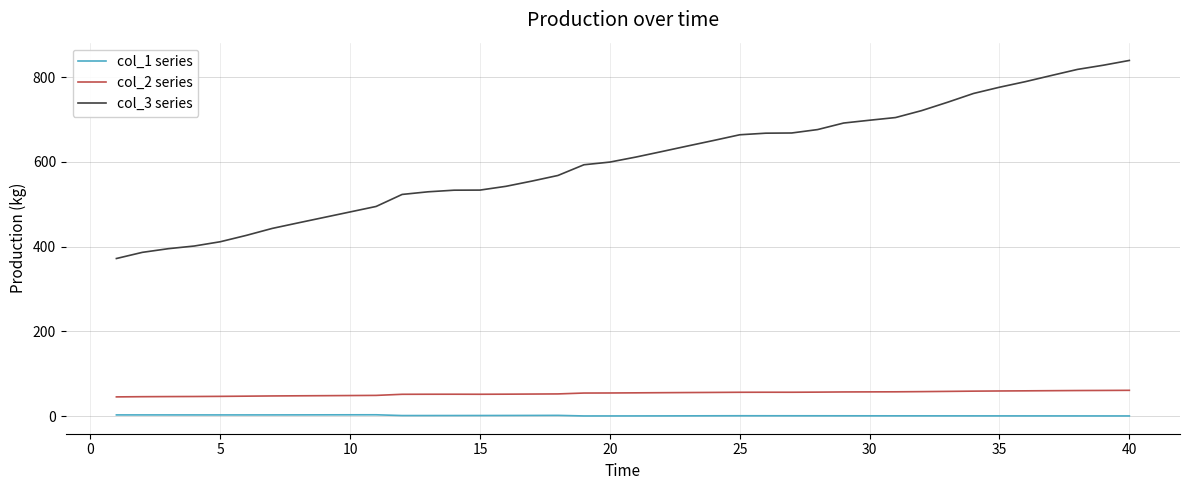

List the series in order of their peak value, highest first.

col_3 series, col_2 series, col_1 series